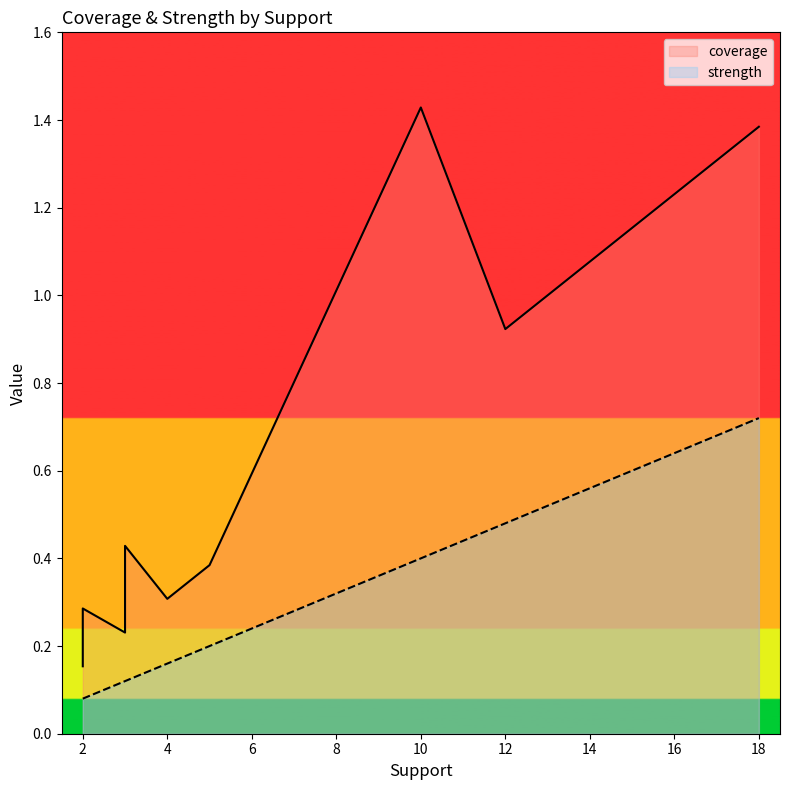

Read the coverage value at 5.

0.4